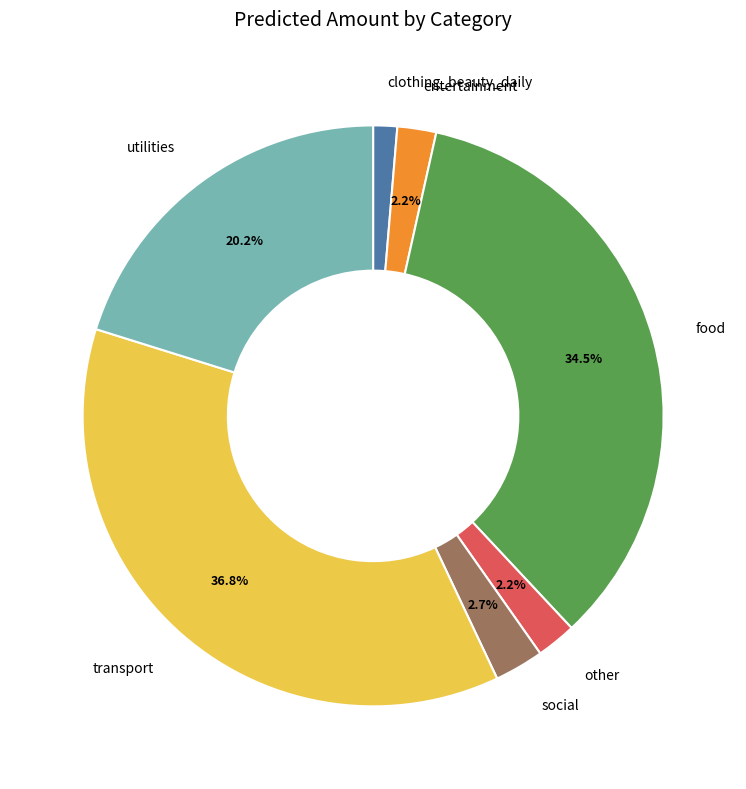

Is there any slice that represents more than half of the pie?

No